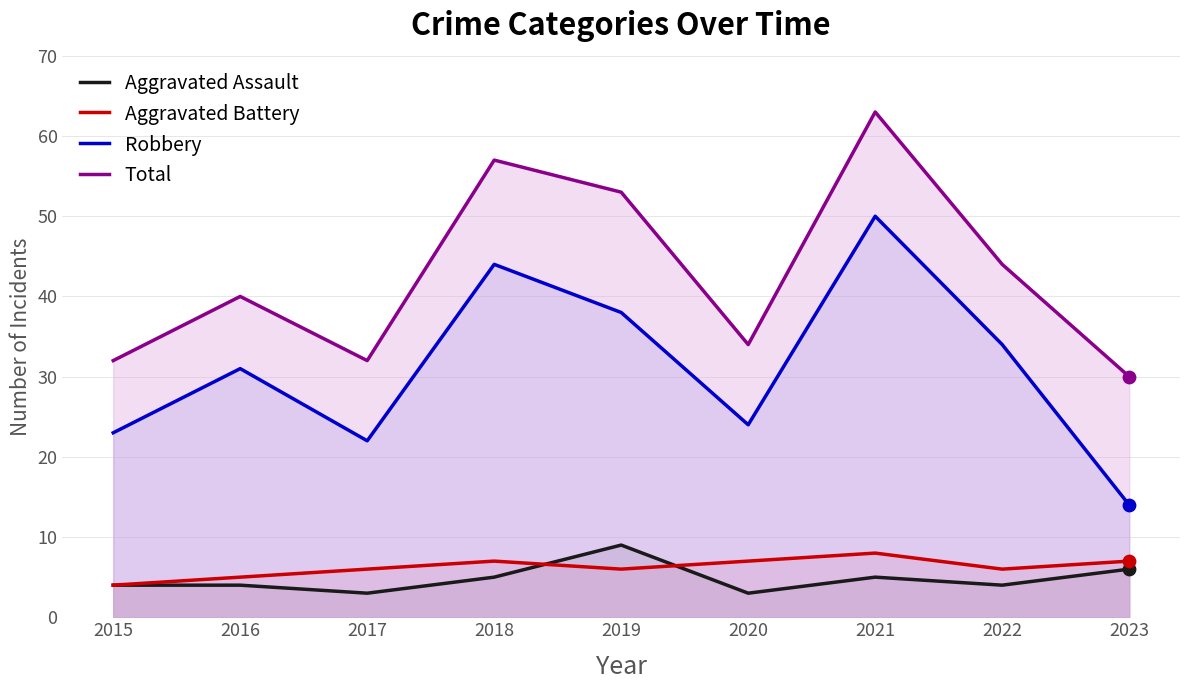

What are all the series names shown in the legend?

Aggravated Assault, Aggravated Battery, Robbery, Total